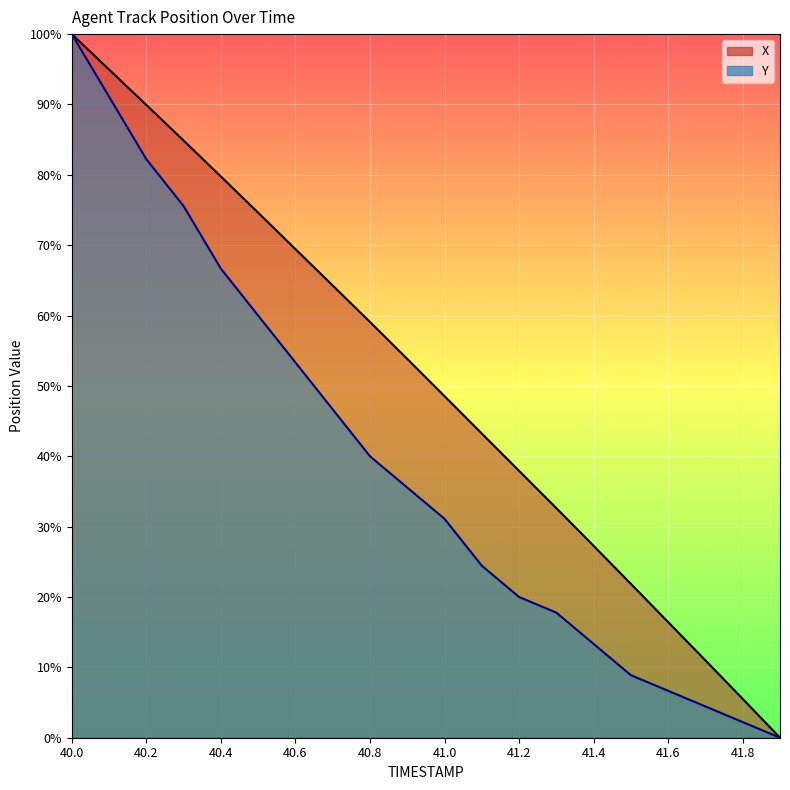

Is the value of Y at 41.5 greater than the value of X at 40.9?

No